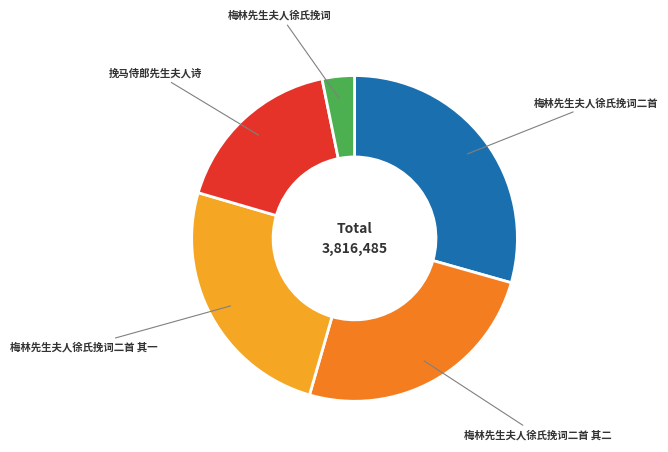

How many slices are in this pie chart?

5